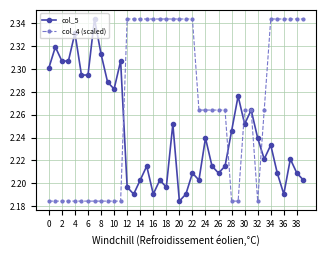

Rank the series by their average value, from lowest to highest.

col_5, col_4 (scaled)